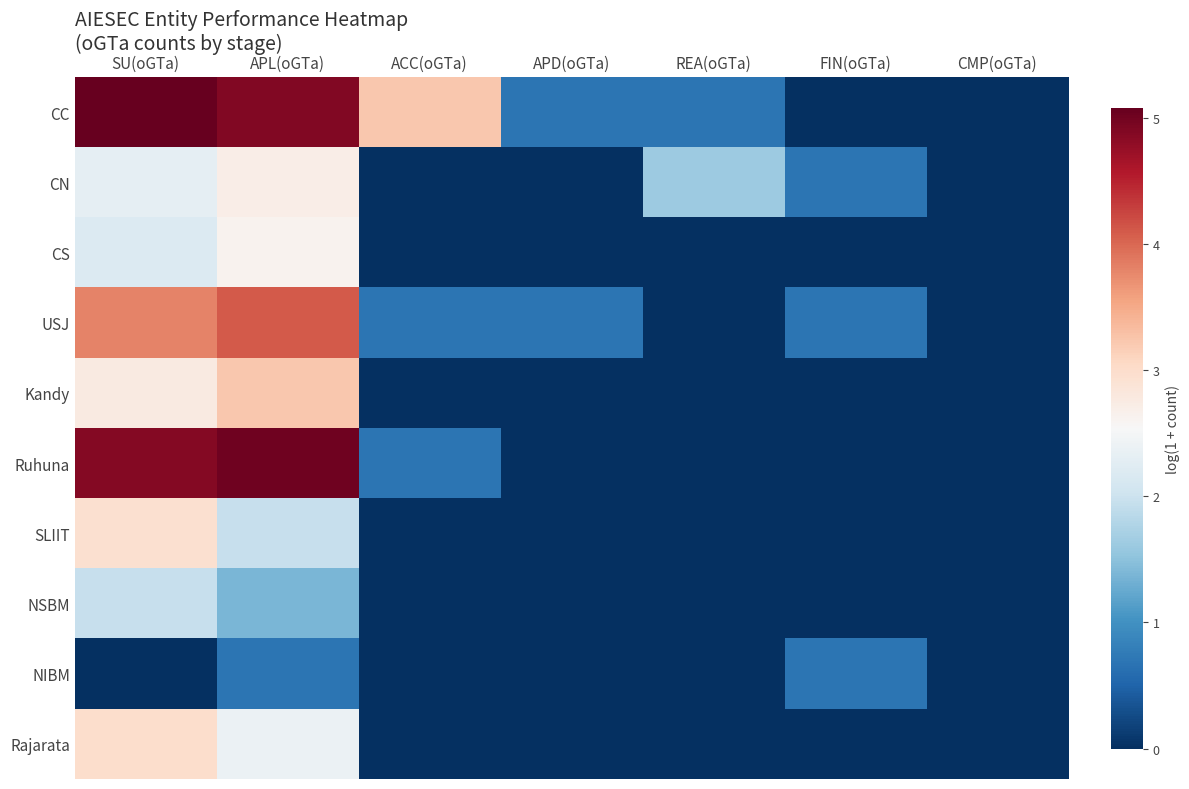

How many distinct data groups are displayed?

10